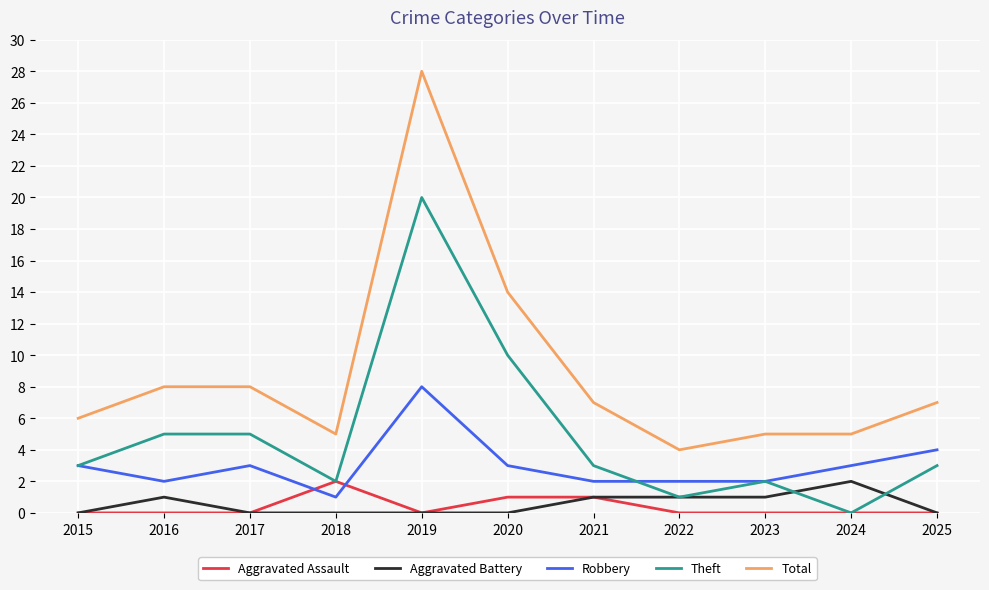

What are all the series names shown in the legend?

Aggravated Assault, Aggravated Battery, Robbery, Theft, Total